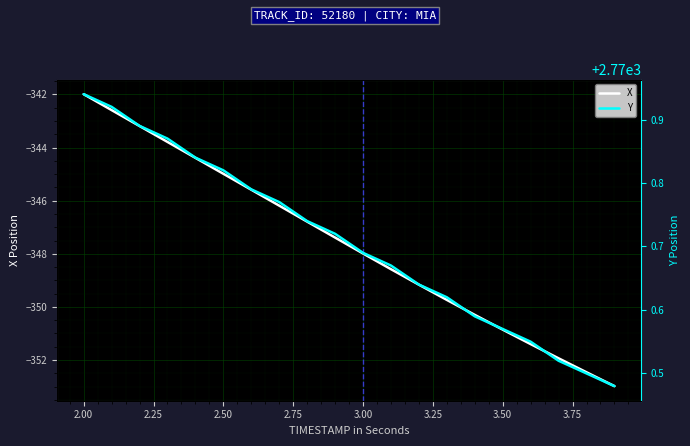

Rank the series by their average value, from lowest to highest.

X, Y